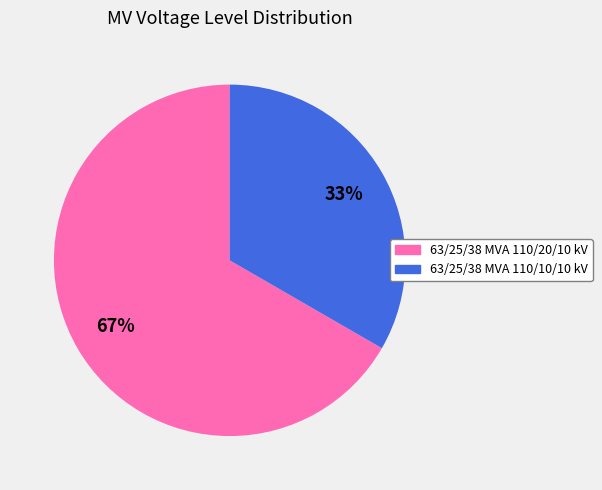

To the nearest percent, what is the combined percentage of 63/25/38 MVA 110/20/10 kV and 63/25/38 MVA 110/10/10 kV?

100%